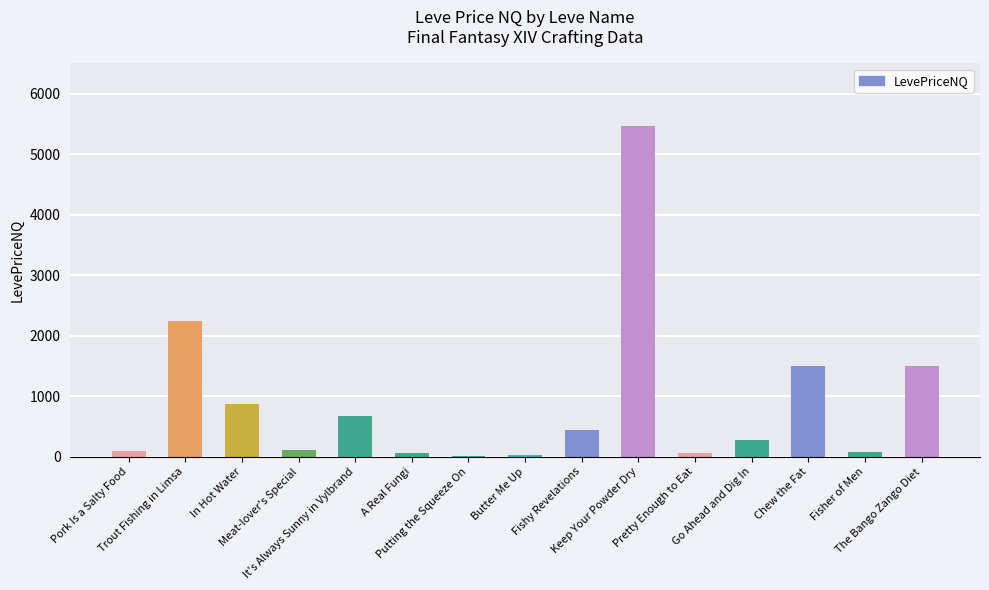

What is the sum of all values?

13436.6